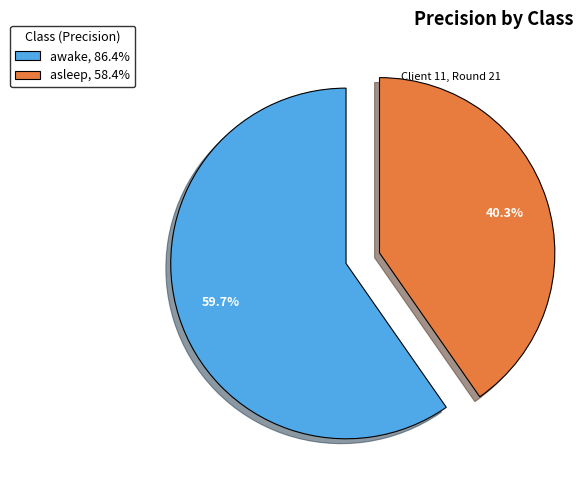

What percentage do awake and asleep together represent?

100.0%